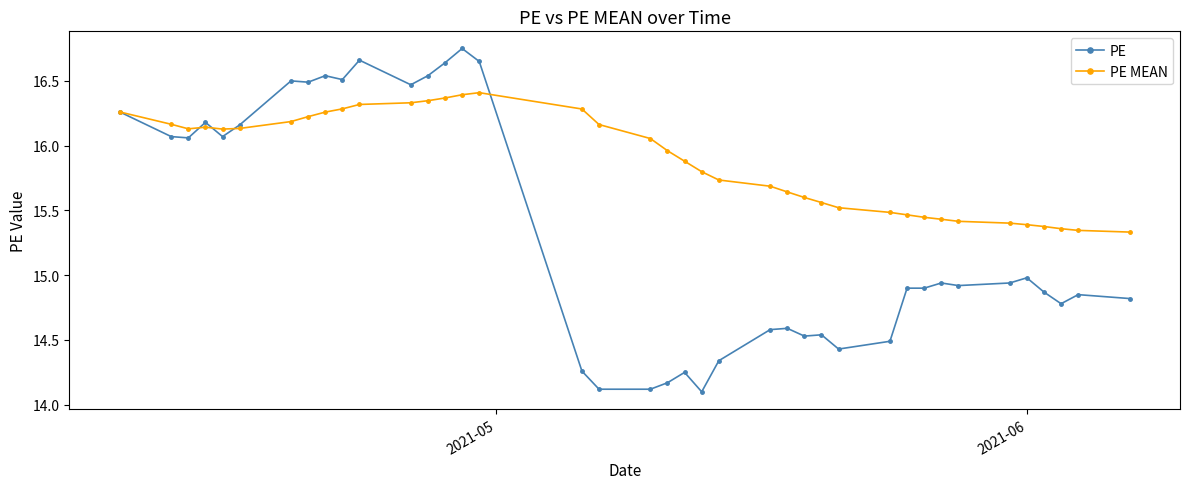

What is the smallest value displayed?

14.1